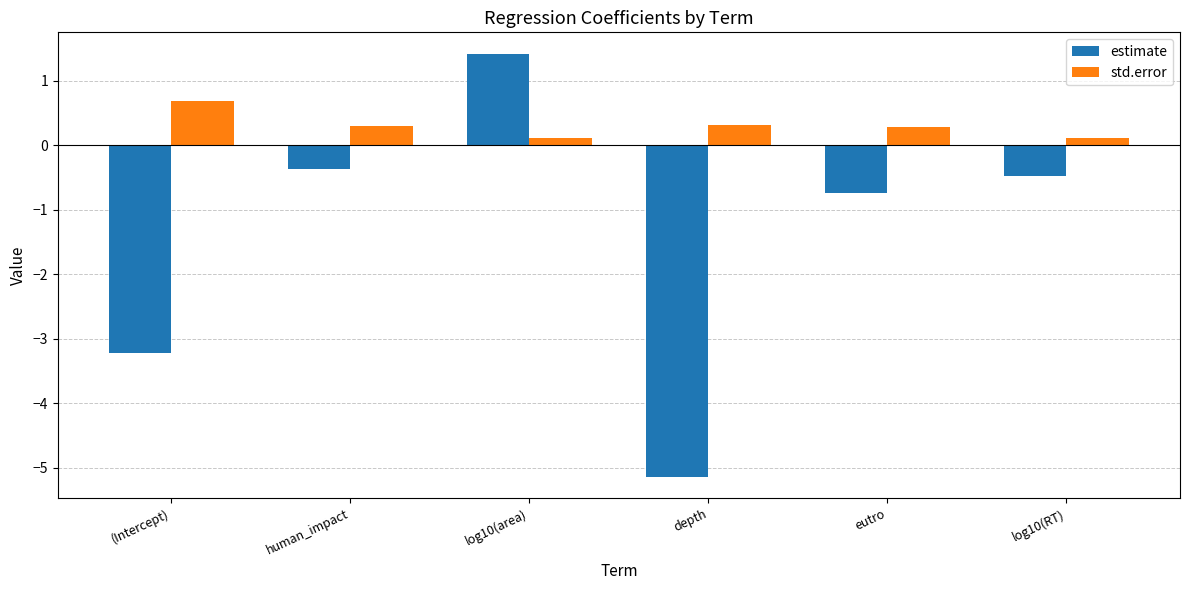

Which series has the largest total across all categories?

std.error